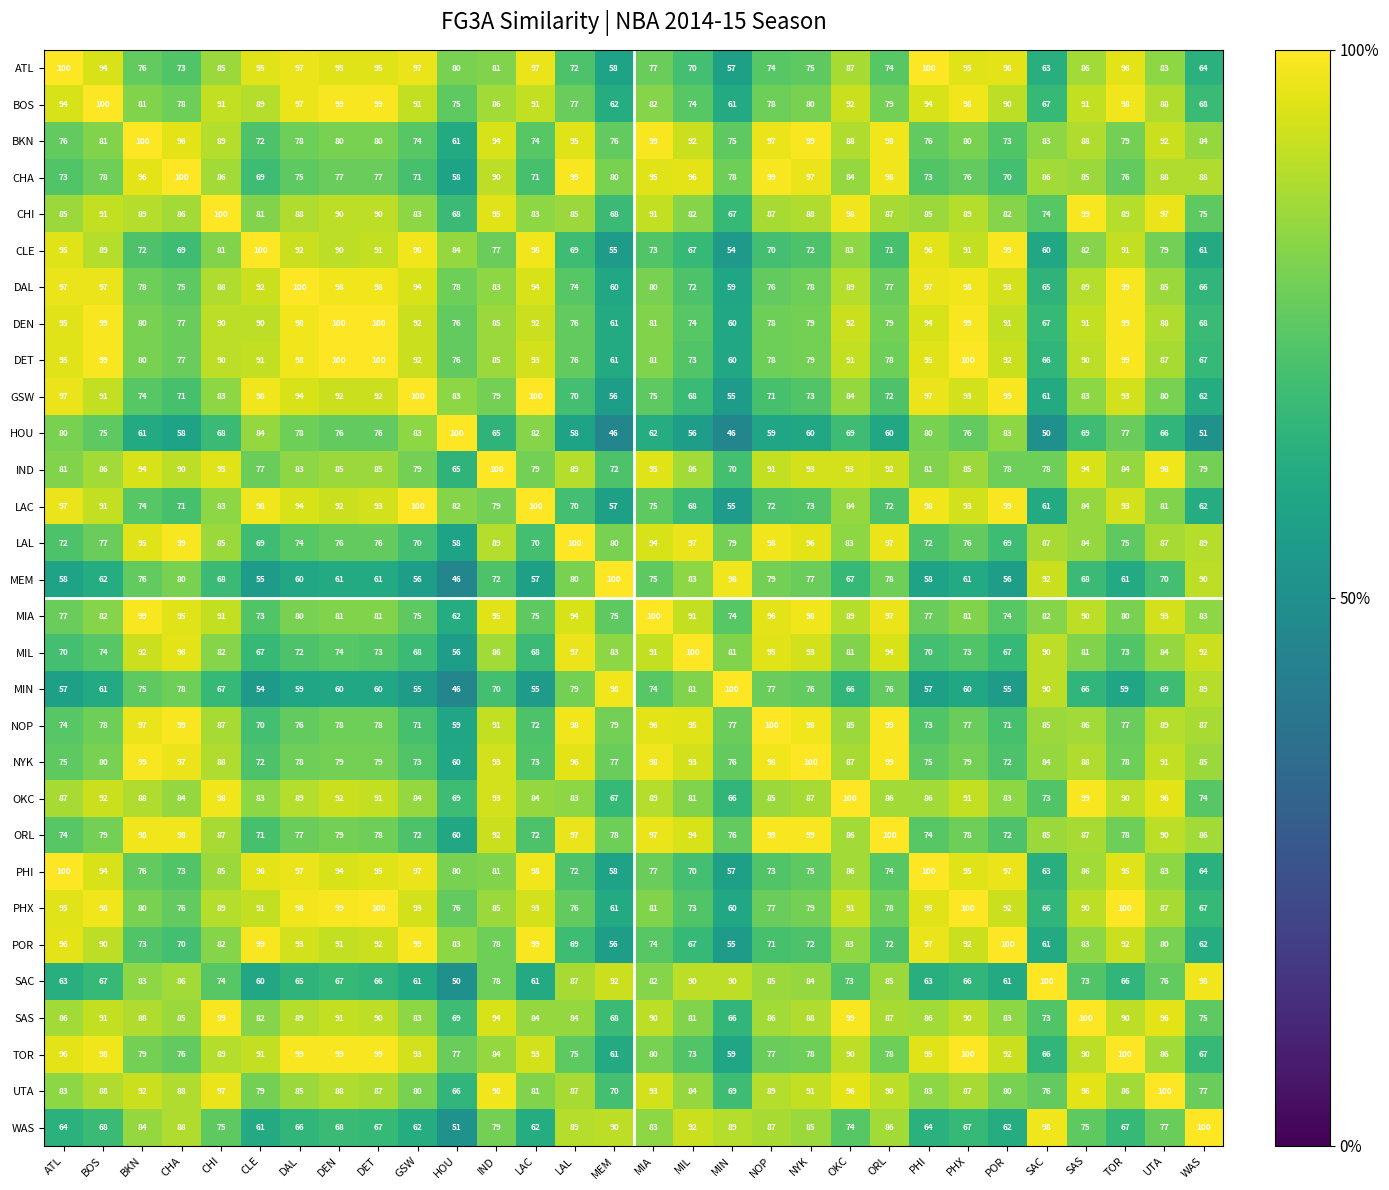

The value of BOS at POR is 155. True or false?

False